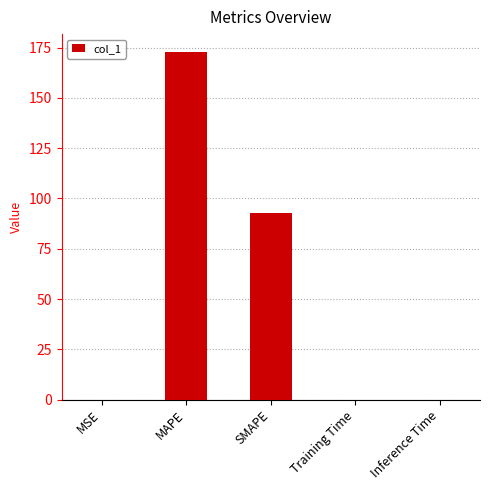

Are the bars grouped side by side (vs. stacked)?

No